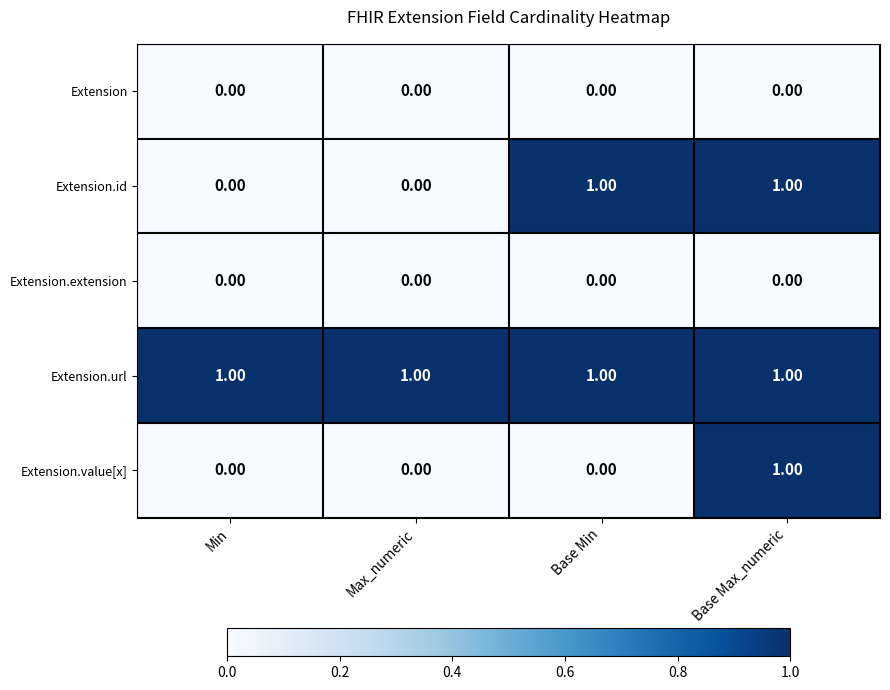

Which series changed the most between Max_numeric and Base Min?

Extension.id